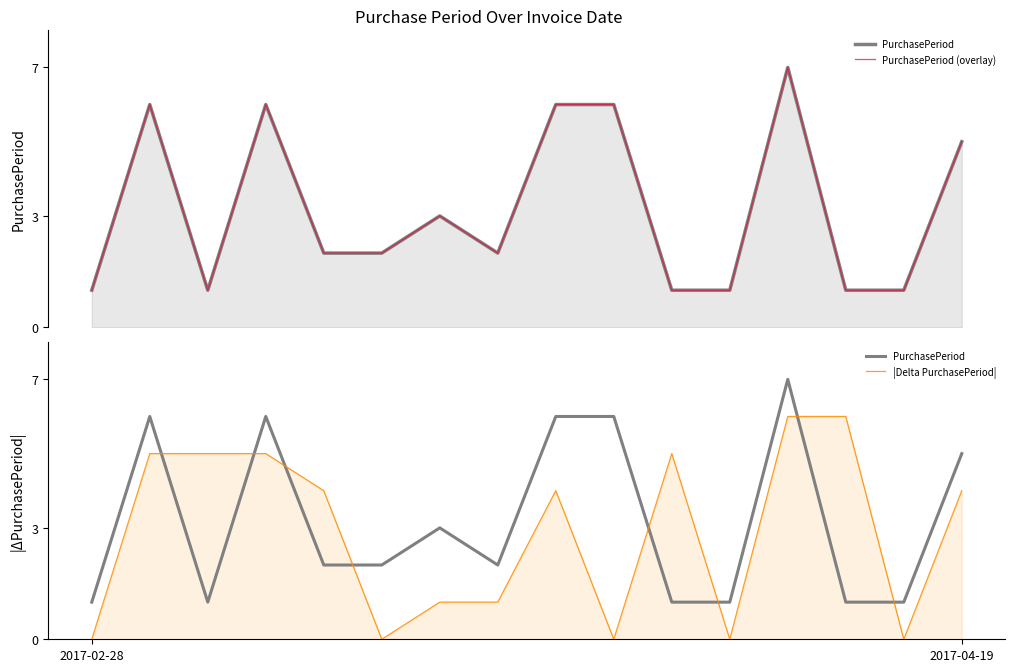

Does the chart have visible grid lines?

No